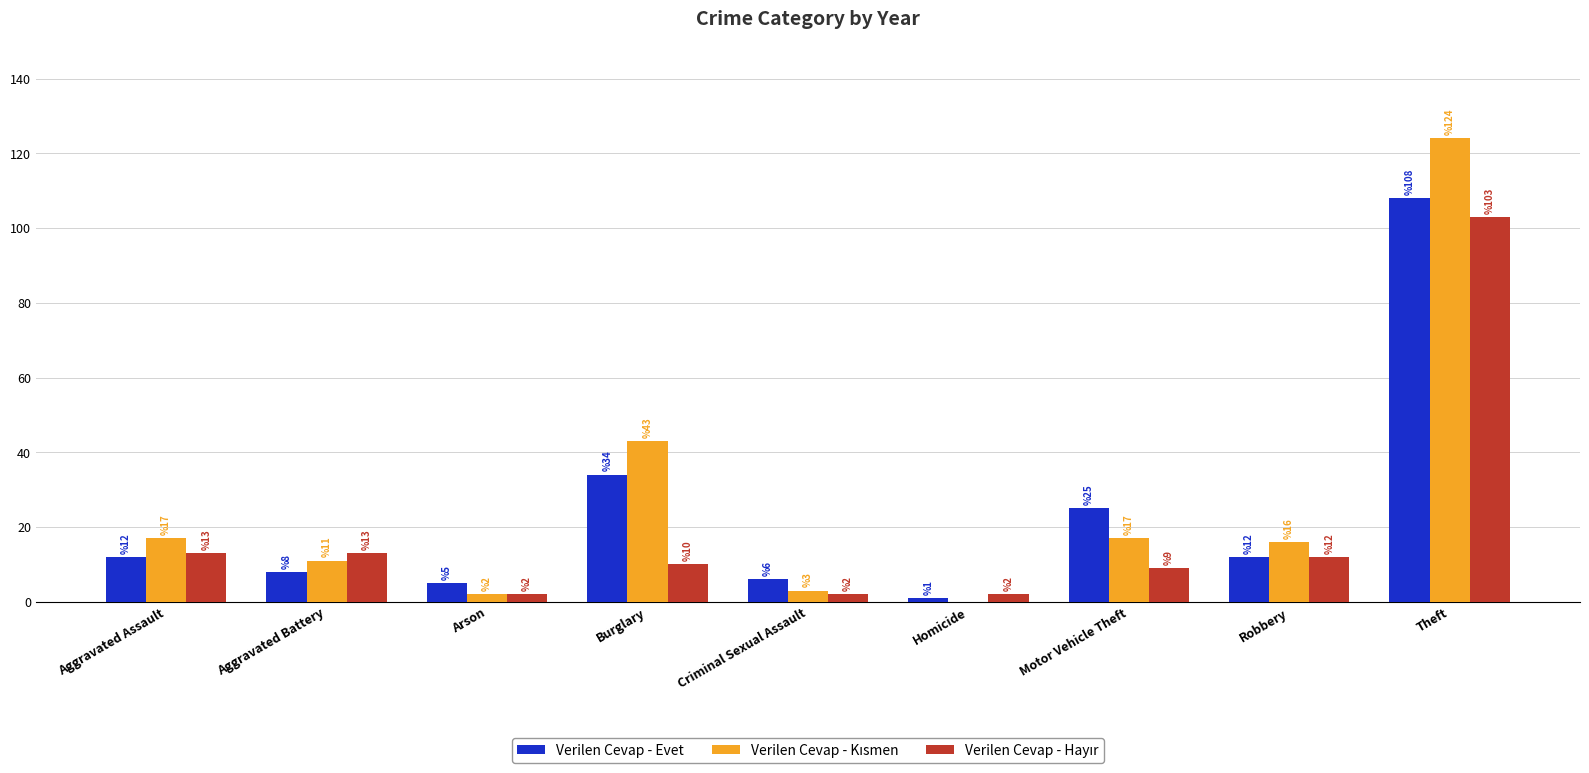

At which category is the sum across all series the highest?

Theft